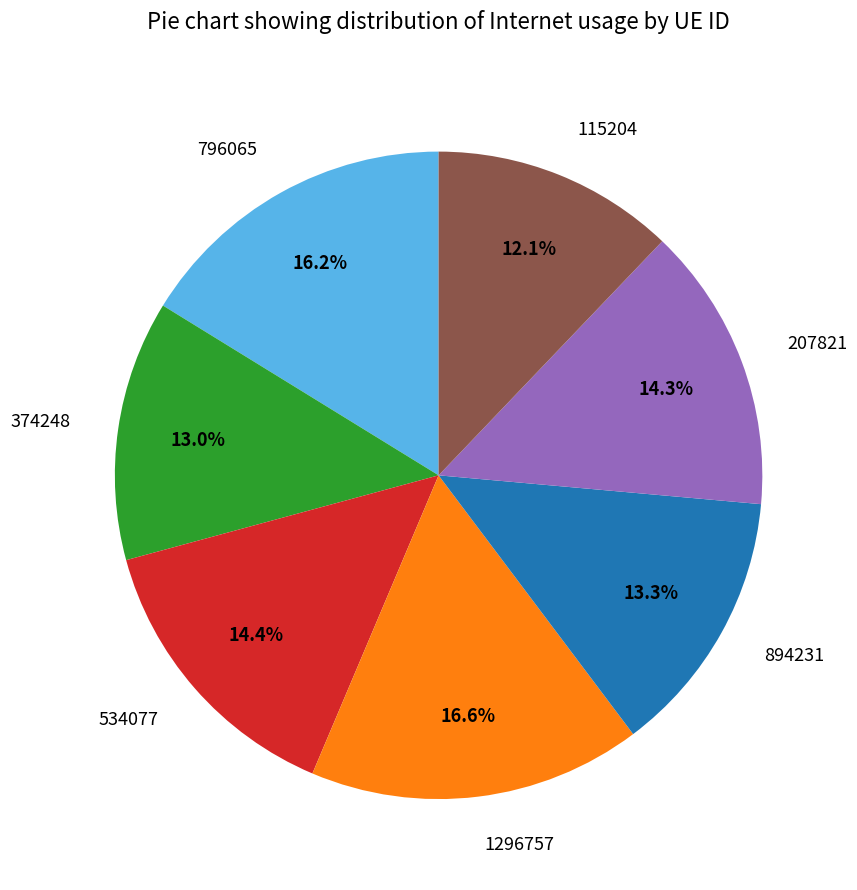

Is there a majority slice in this chart?

No